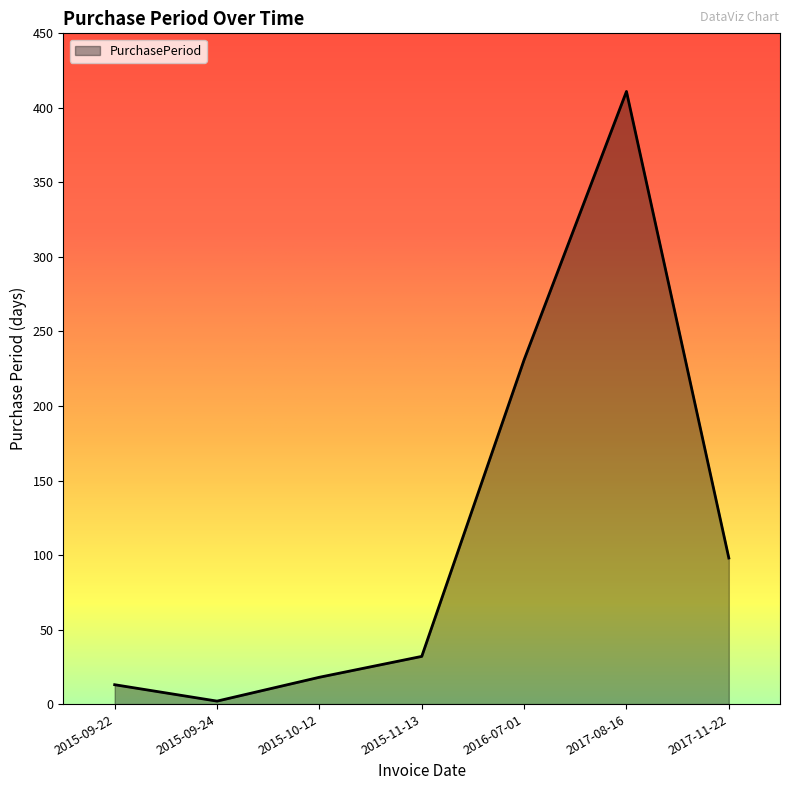

Rank the categories by value from lowest to highest.

2015-09-24, 2015-09-22, 2015-10-12, 2015-11-13, 2017-11-22, 2016-07-01, 2017-08-16